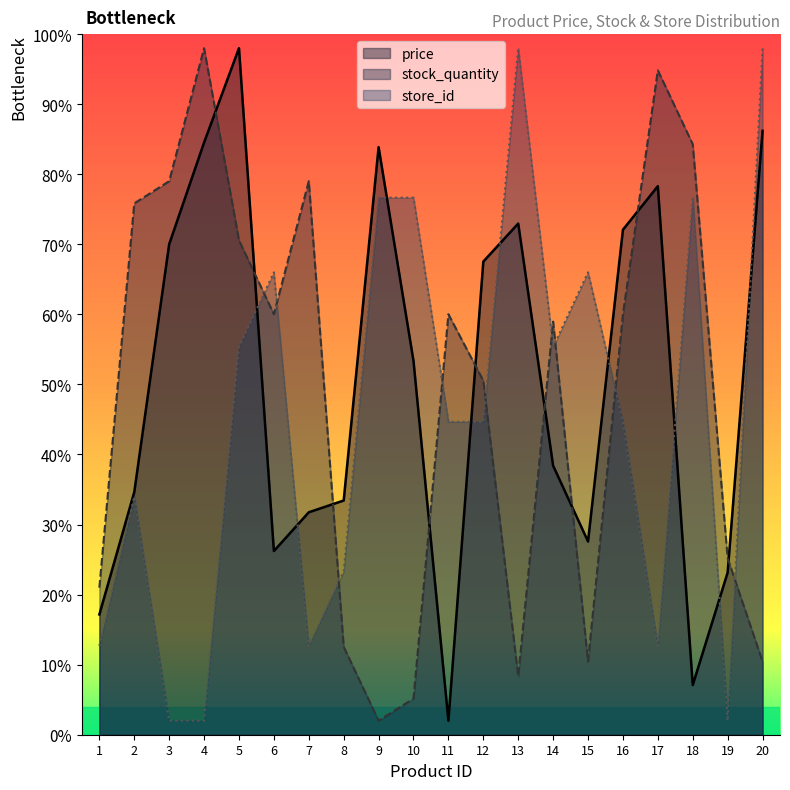

The price series shows 454.0 at 12. True or false?

False